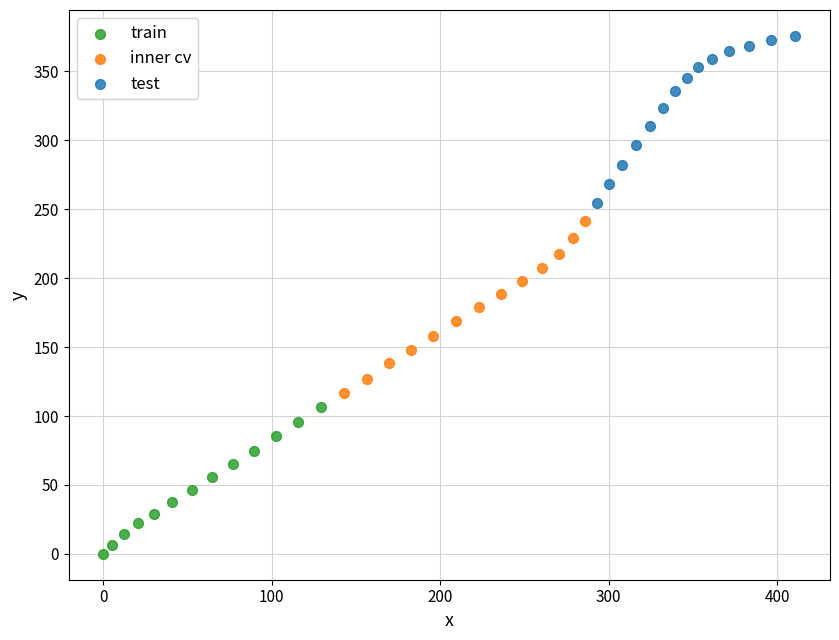

Which series reaches the maximum Y coordinate?

test